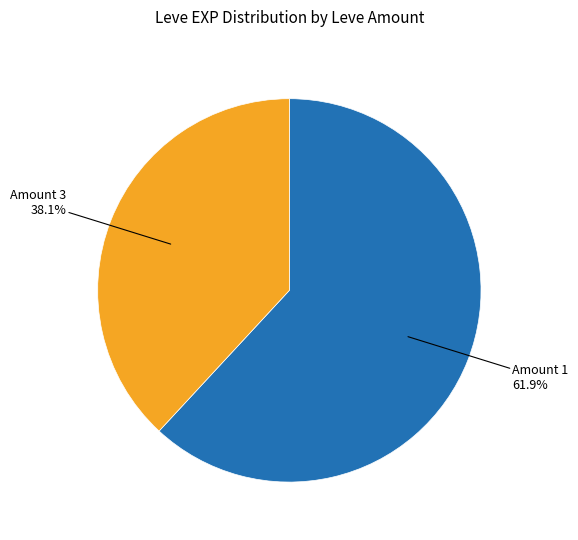

Does any single category account for the majority?

Yes